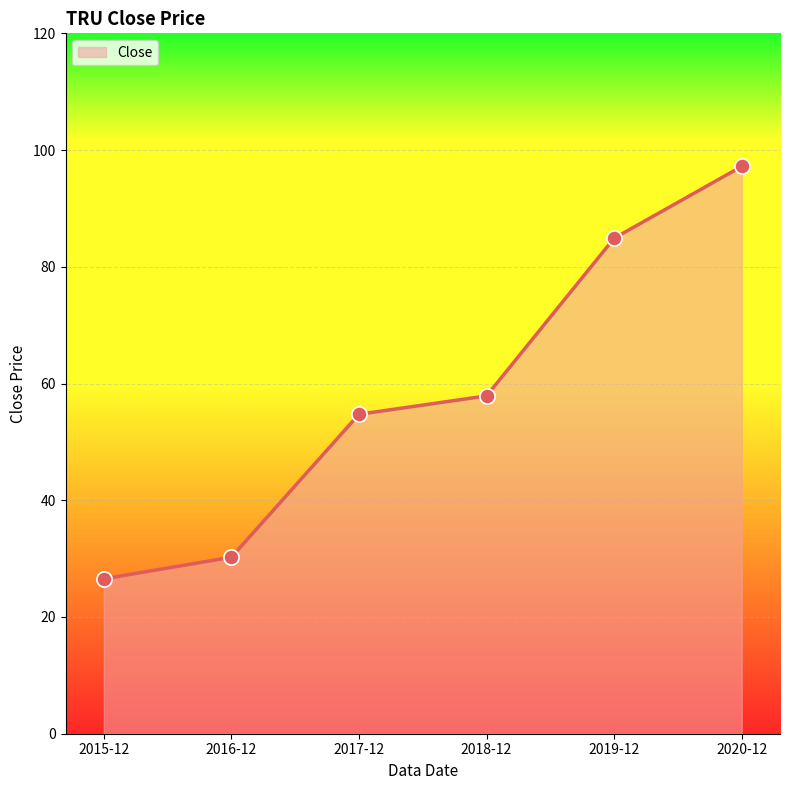

What is the change in value from 2019-12 to 2020-12?

+12.3